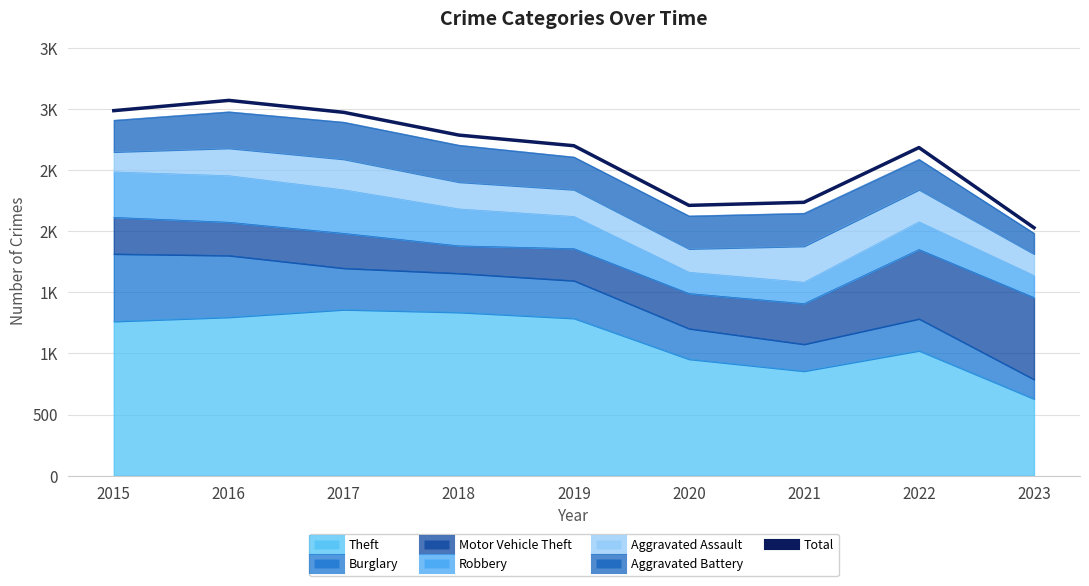

What is the sum of the values at 2019 and 2023?

4729